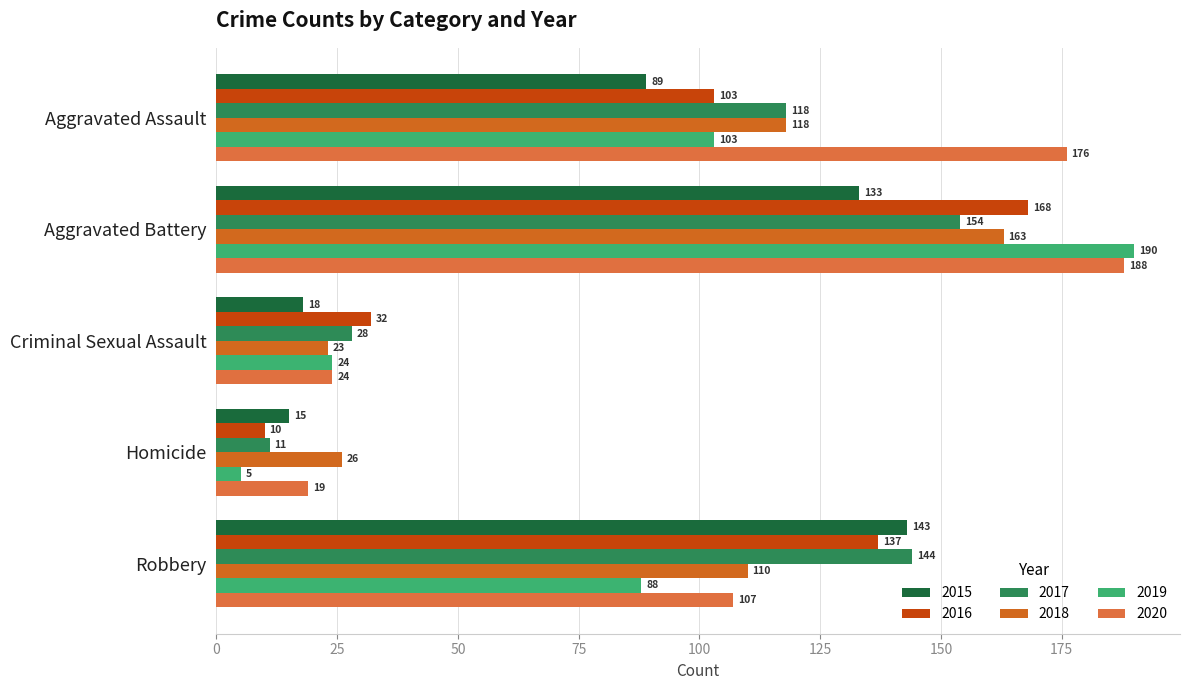

Reading left to right, extract all data points from this chart.

2015: Aggravated Assault=89	Aggravated Battery=133	Criminal Sexual Assault=18	Homicide=15	Robbery=143
2016: Aggravated Assault=103	Aggravated Battery=168	Criminal Sexual Assault=32	Homicide=10	Robbery=137
2017: Aggravated Assault=118	Aggravated Battery=154	Criminal Sexual Assault=28	Homicide=11	Robbery=144
2018: Aggravated Assault=118	Aggravated Battery=163	Criminal Sexual Assault=23	Homicide=26	Robbery=110
2019: Aggravated Assault=103	Aggravated Battery=190	Criminal Sexual Assault=24	Homicide=5	Robbery=88
2020: Aggravated Assault=176	Aggravated Battery=188	Criminal Sexual Assault=24	Homicide=19	Robbery=107